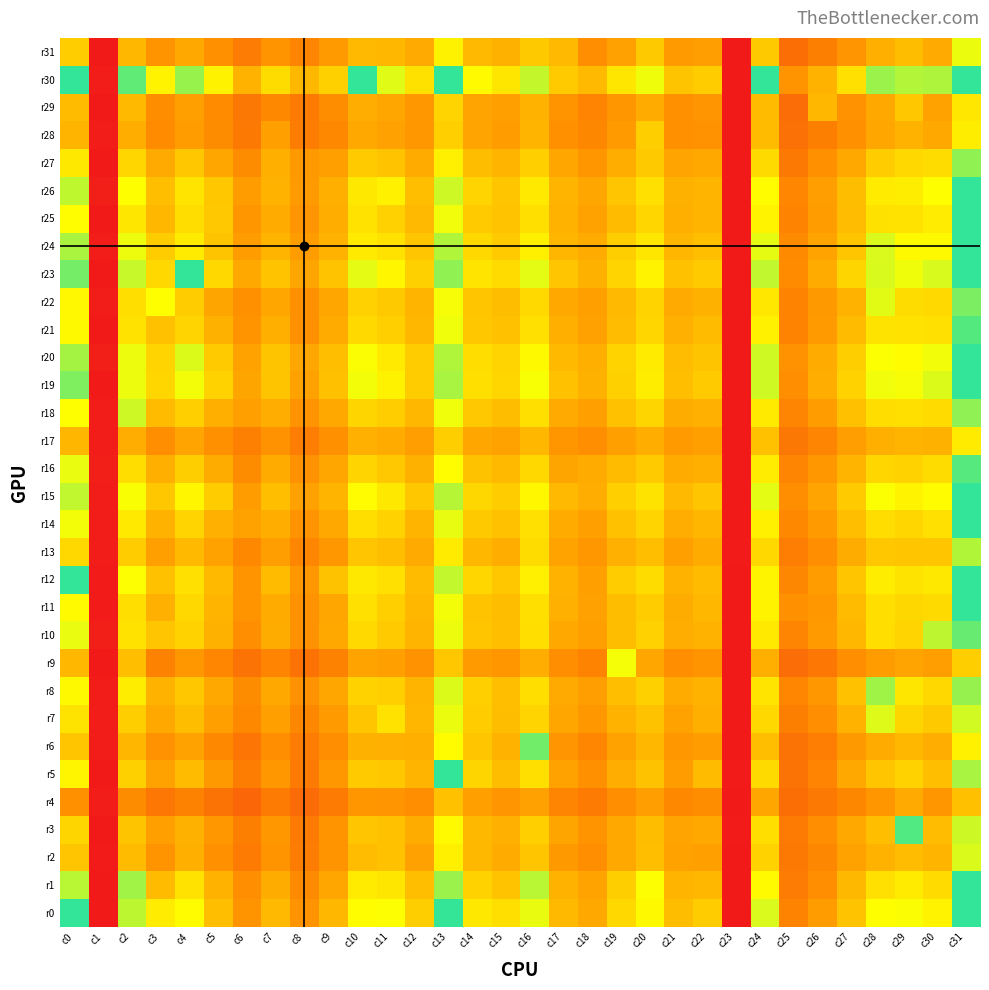

What is the difference between the highest and lowest values at c30?

2266